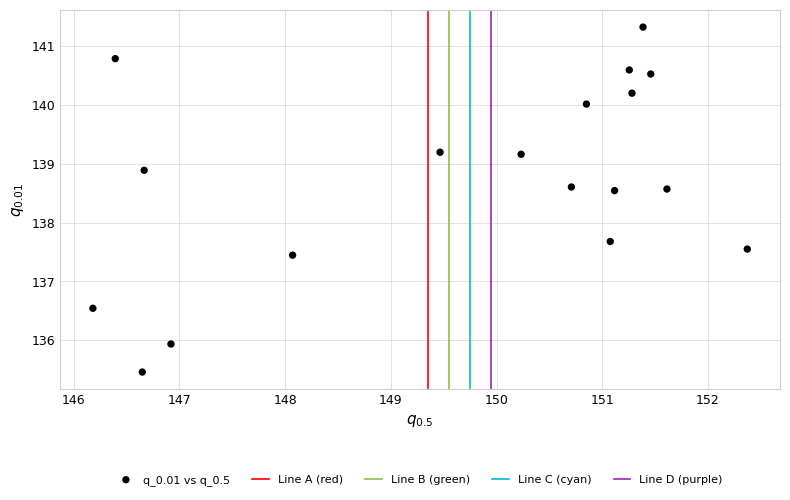

What Y value in the scatter plot is closest to 138?

137.7